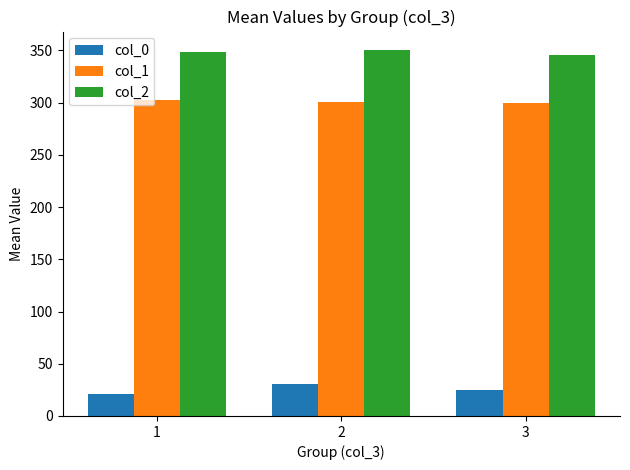

What is the maximum value for col_2?

350.6